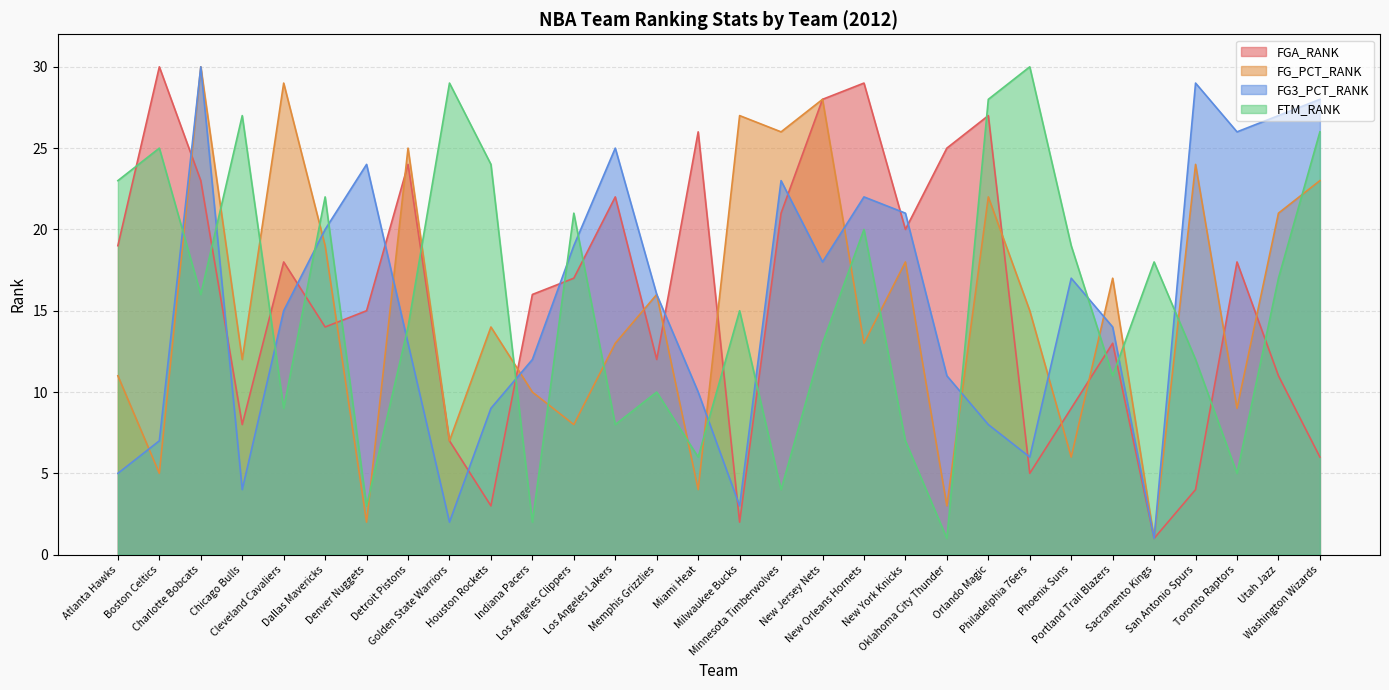

True or false: FGA_RANK has a value of 28 at New Jersey Nets.

True